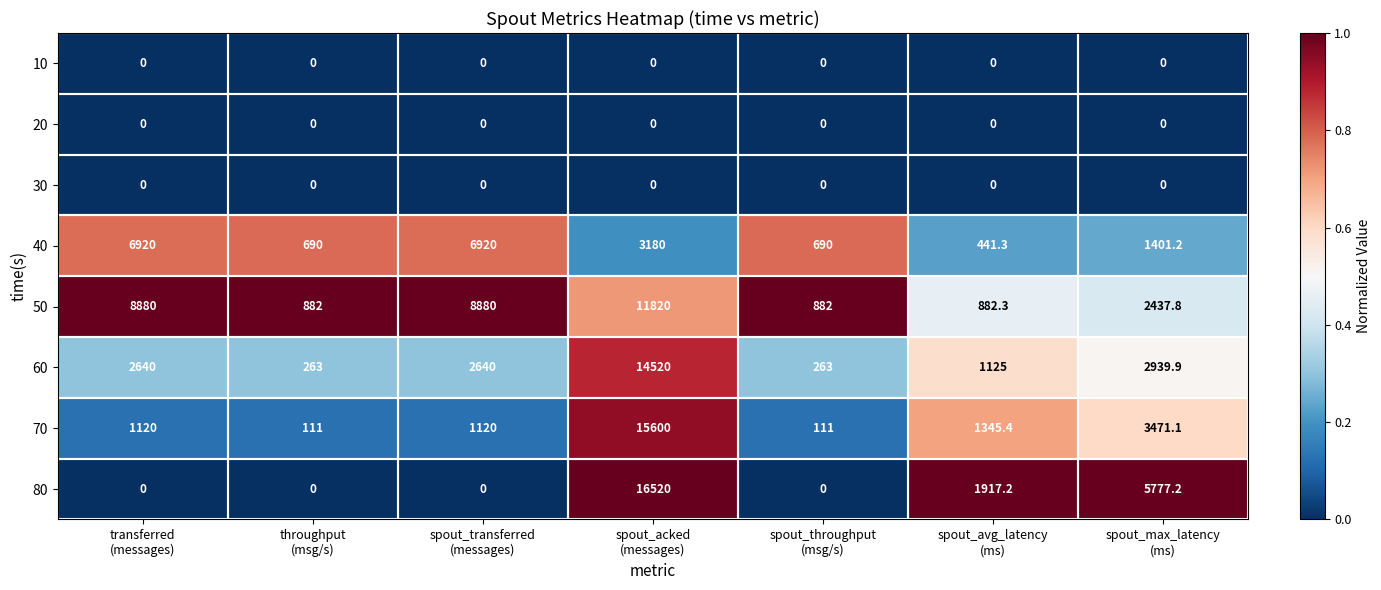

What is the difference between the second highest and minimum values in the 40 series?

6478.7